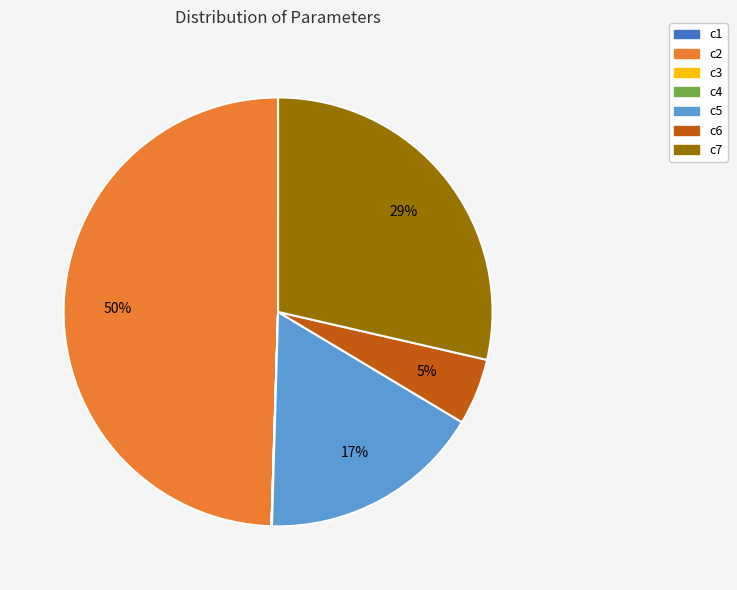

What is the ratio of the value at c5 to the value at c7?

0.6